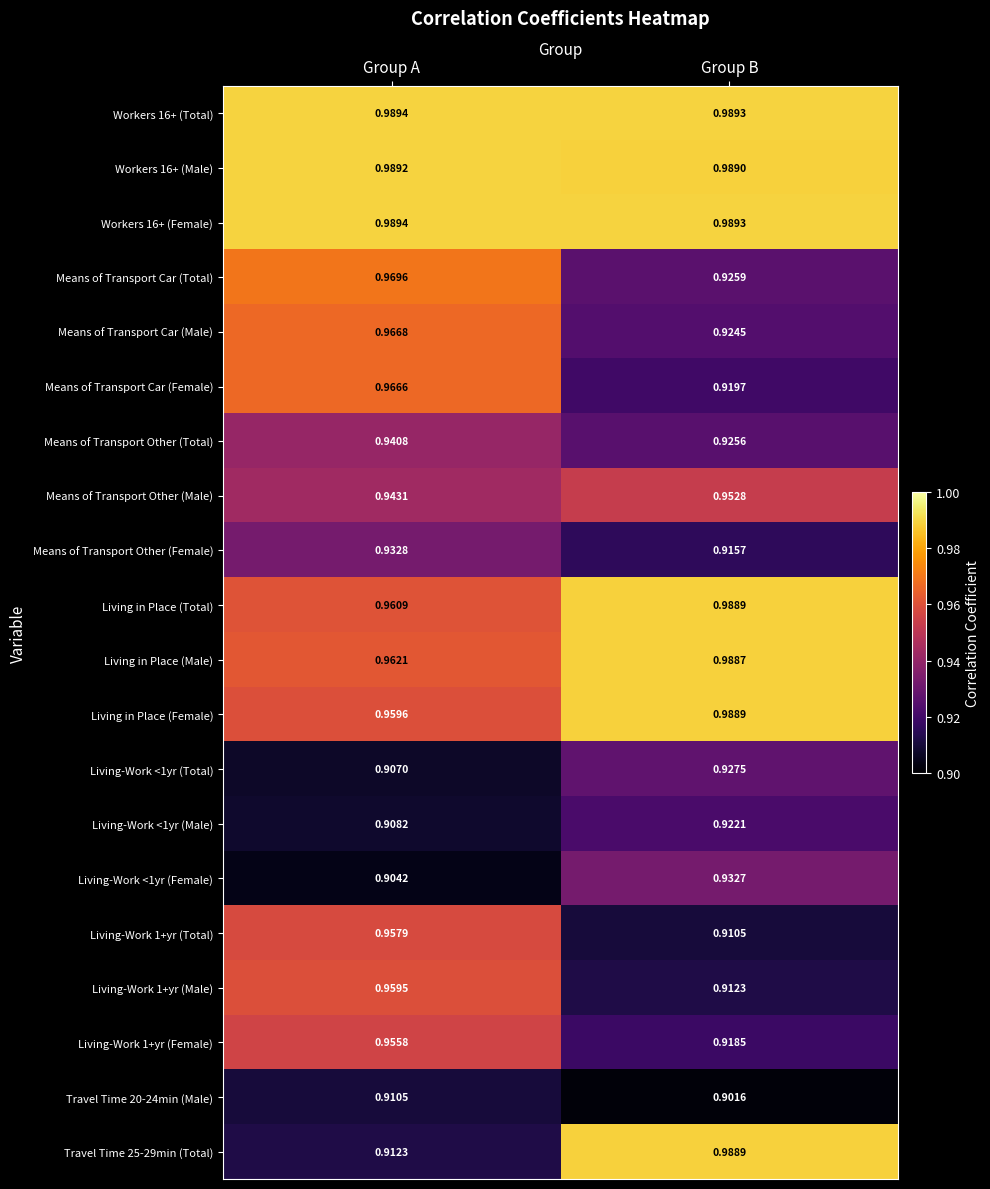

Rank the categories by Living in Place (Male) value from highest to lowest.

Group B, Group A